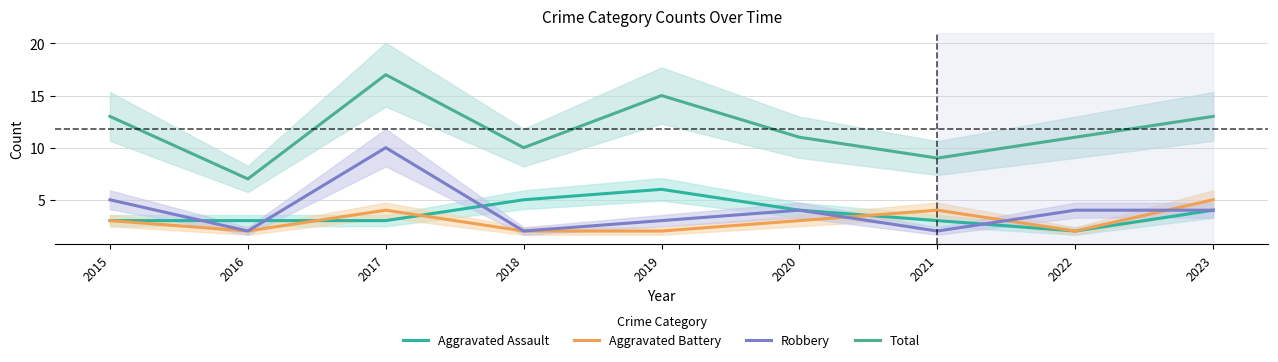

True or false: Aggravated Assault has more than 2 points higher than both neighbors.

False